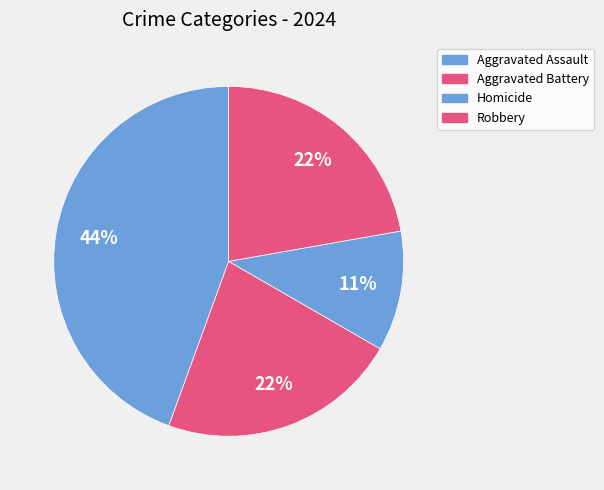

Which slice is the largest?

Aggravated Assault